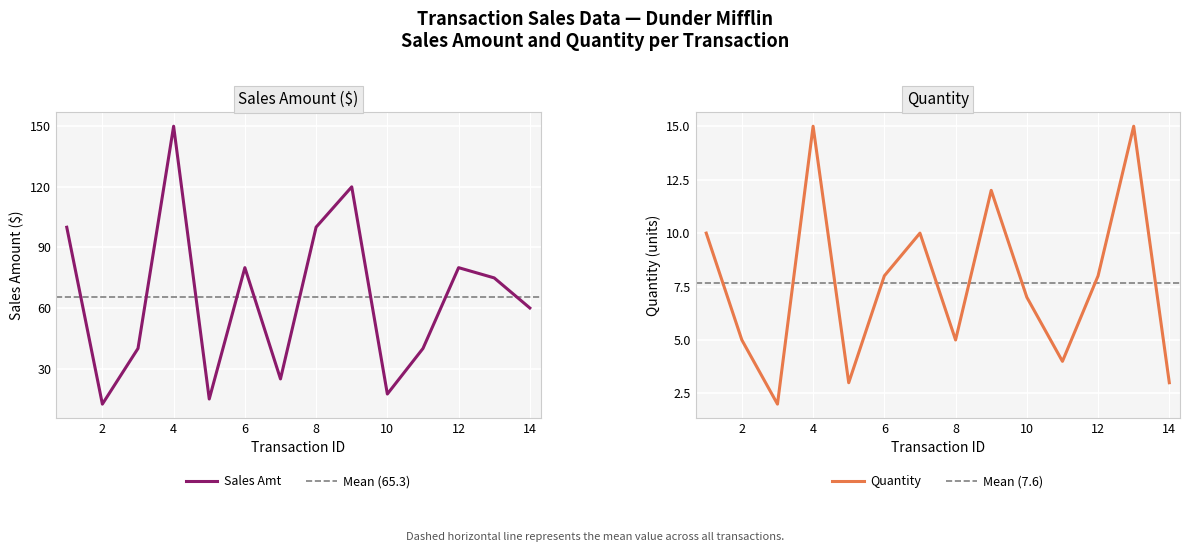

Reading left to right, what are all the values shown in this chart?

sales_amt: 99.9	12.4	40.0	149.8	15.0	79.9	24.9	100.0	119.9	17.4	40.0	79.9	74.8	60.0
quantity: 10.0	5.0	2.0	15.0	3.0	8.0	10.0	5.0	12.0	7.0	4.0	8.0	15.0	3.0